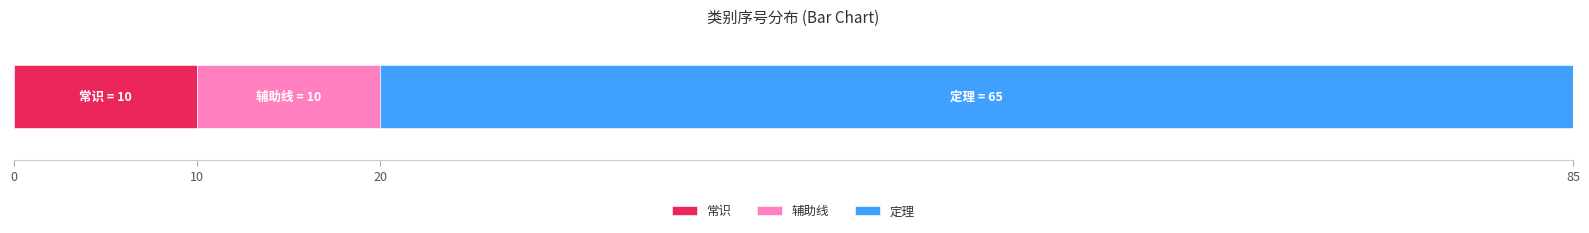

What is the maximum value for 常识?

10